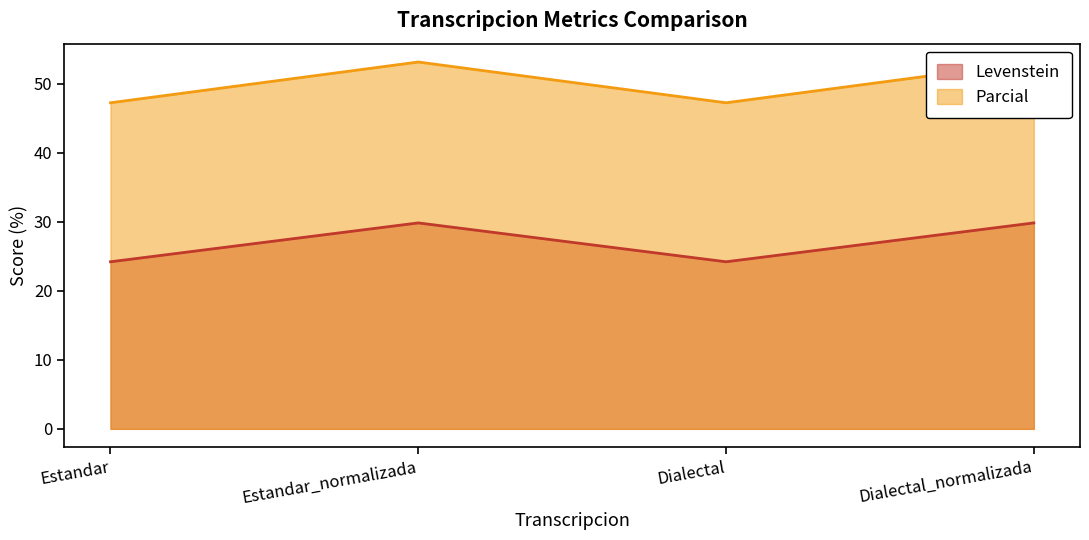

How many distinct data groups are displayed?

2